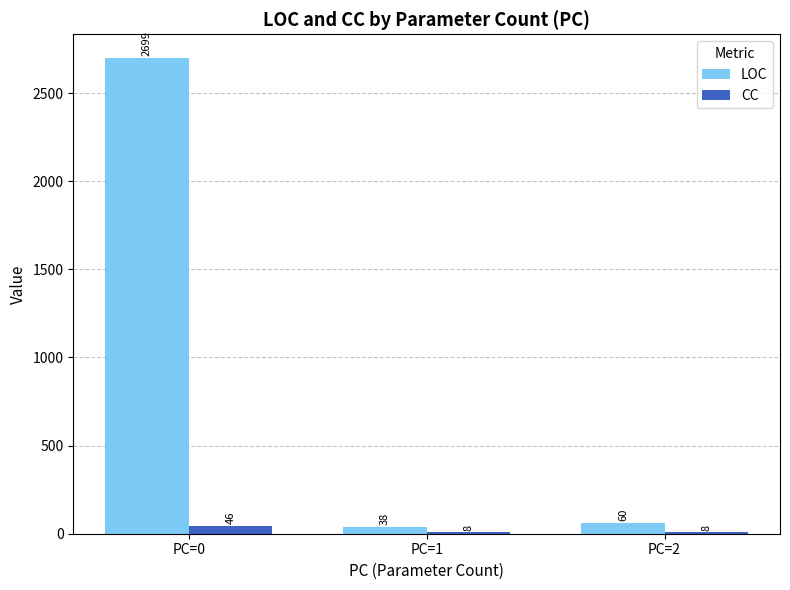

What is the maximum value shown in the chart?

2699